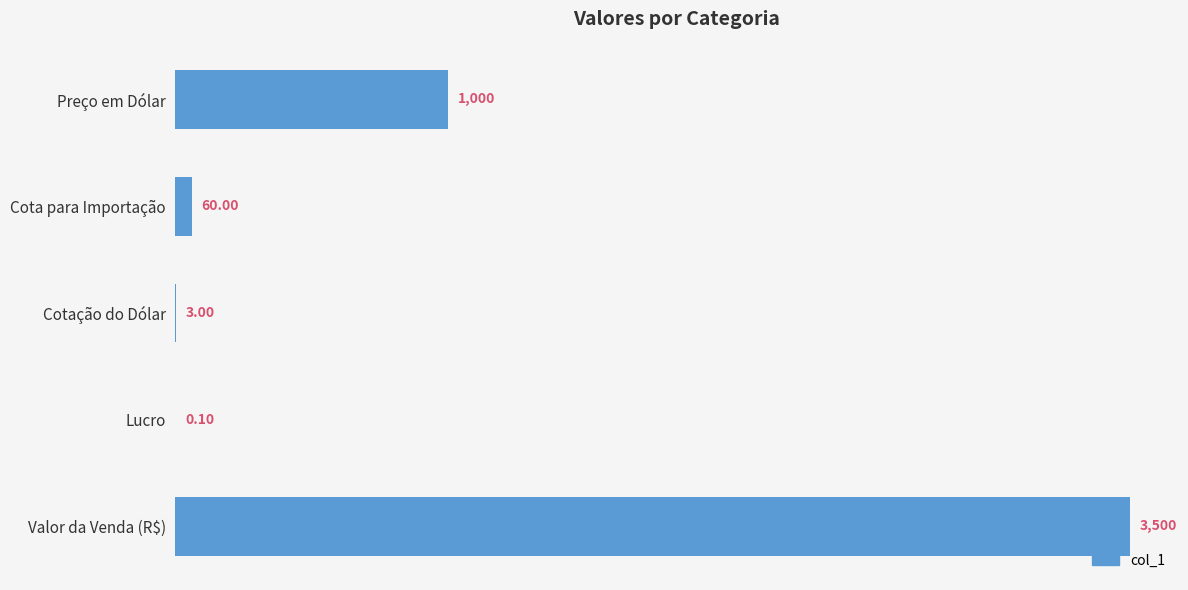

What is the average value?

912.6